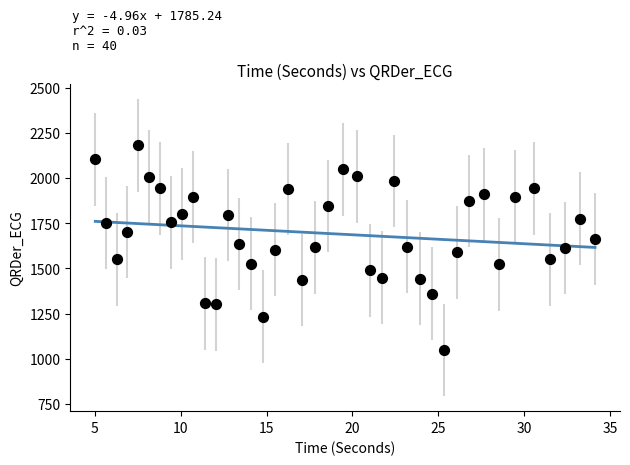

What is the range of Y values (max minus min)?

1133.4